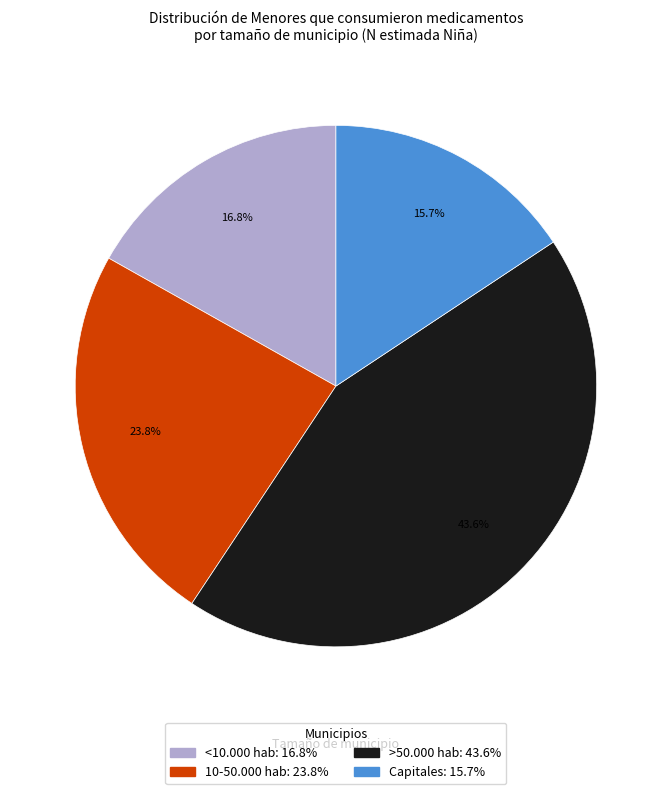

Approximately how many times larger is the value at Capitales compared to >50.000 hab?

0.4